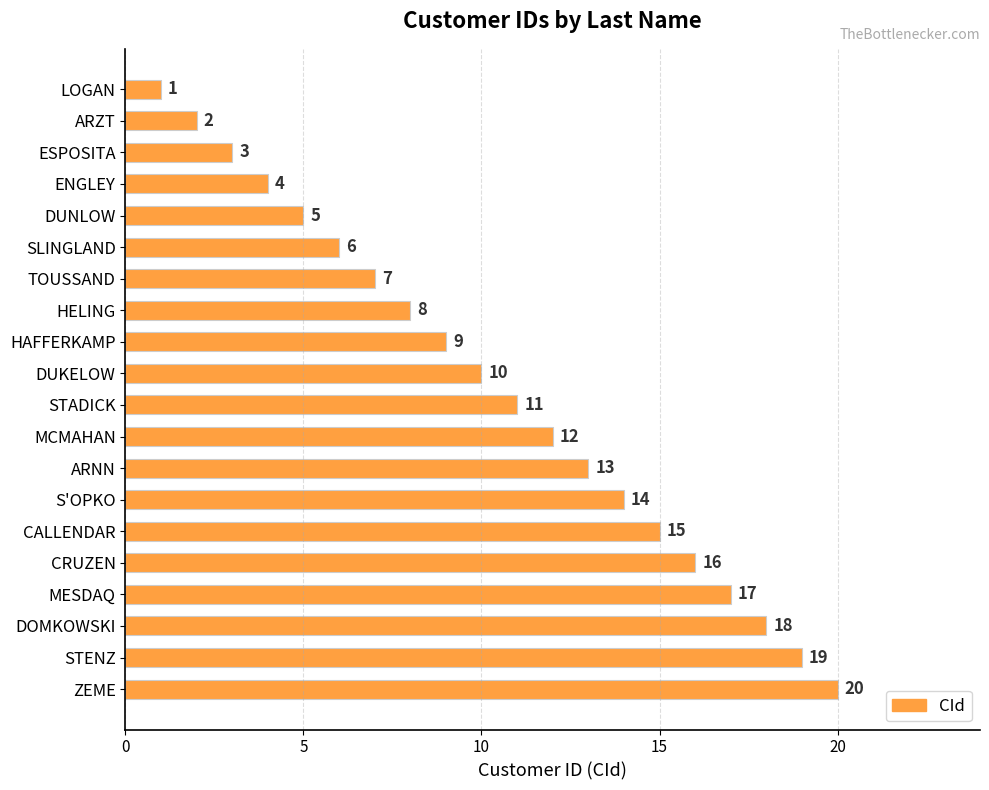

What position from the top is DUKELOW?

10